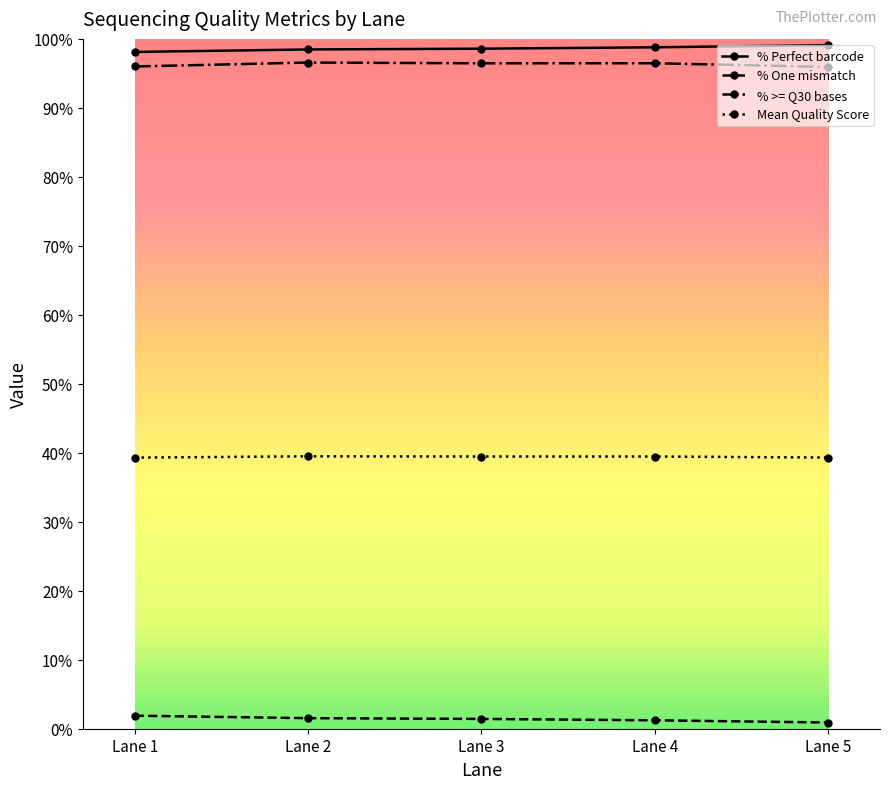

What is the spread (max minus min) of values at Lane 2?

96.9